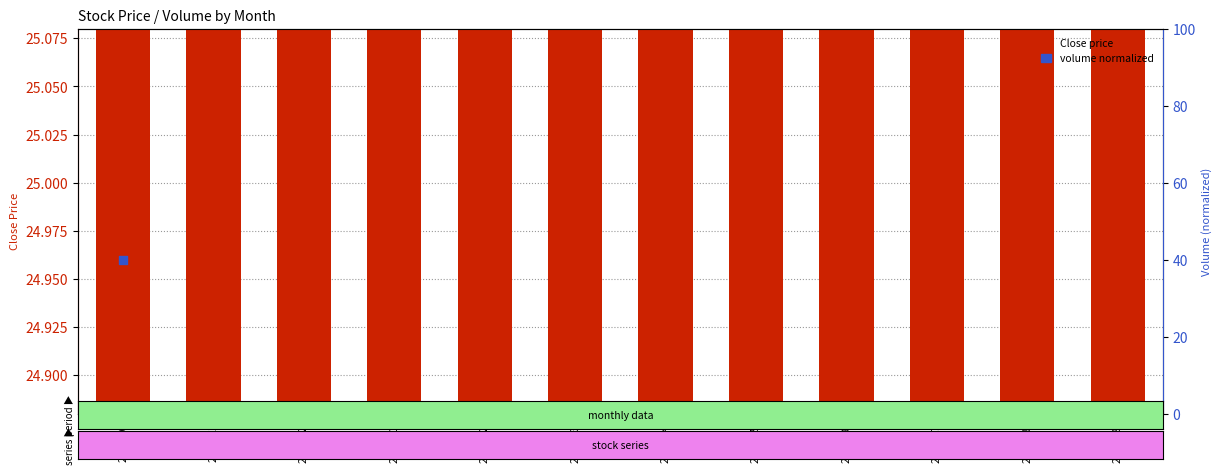

Which series has the largest Y range (max minus min)?

volume normalized